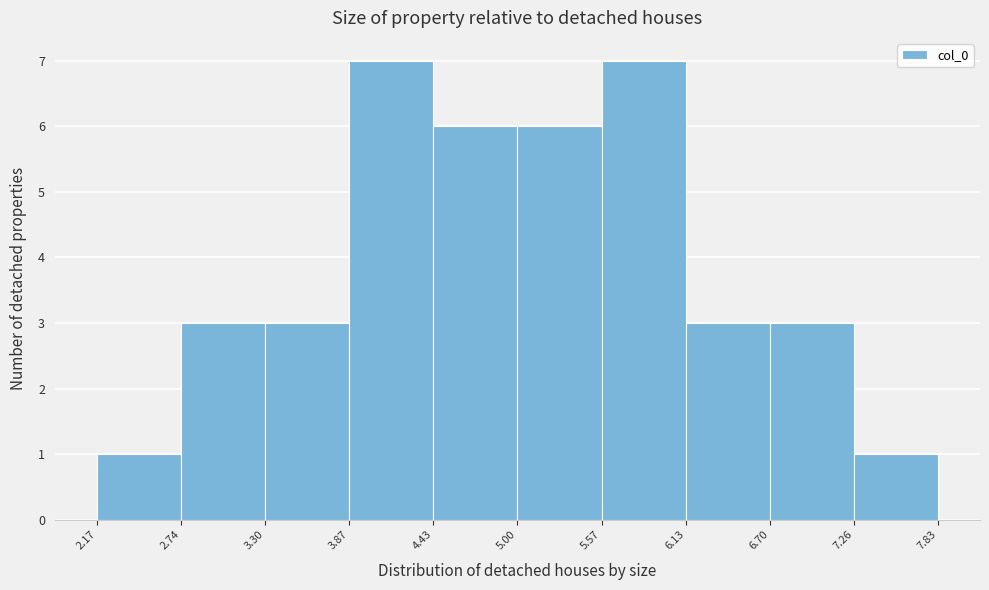

What is the height of the bar covering 5.57 to 6.13 on the x-axis? The values are not printed on the chart, so give them approximately, as read against the axis.

7